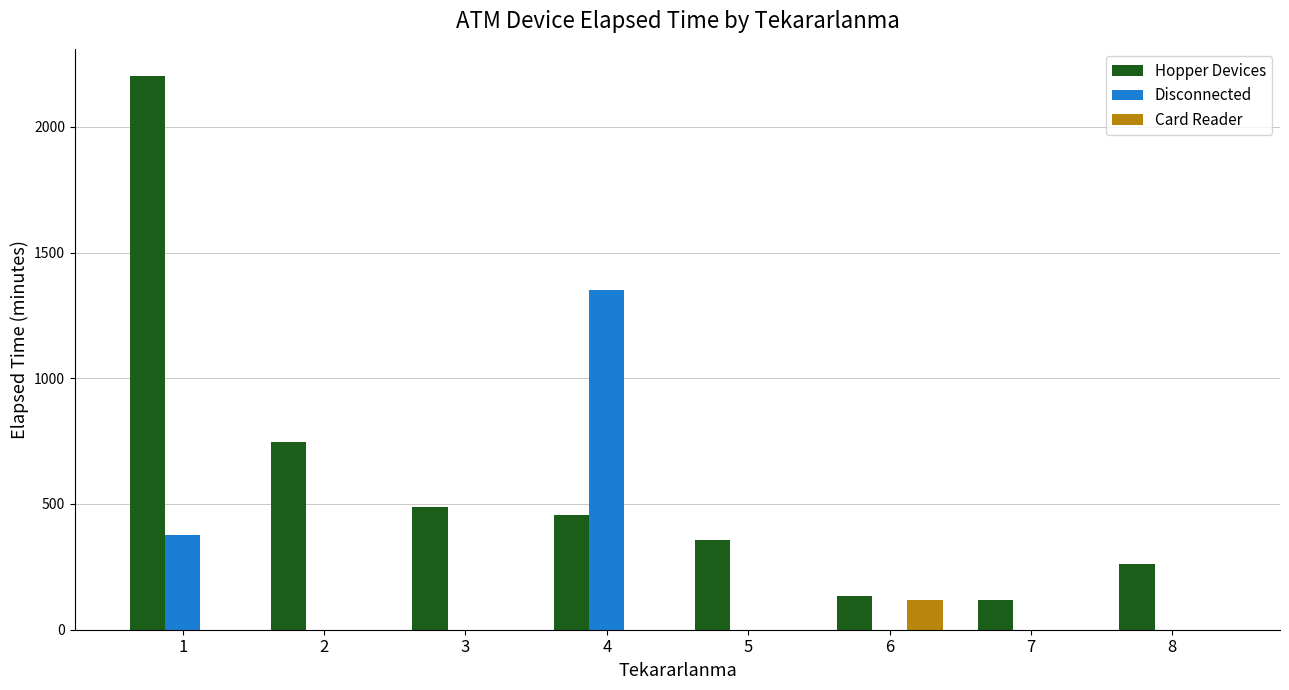

At which label is Disconnected closest to 675?

1